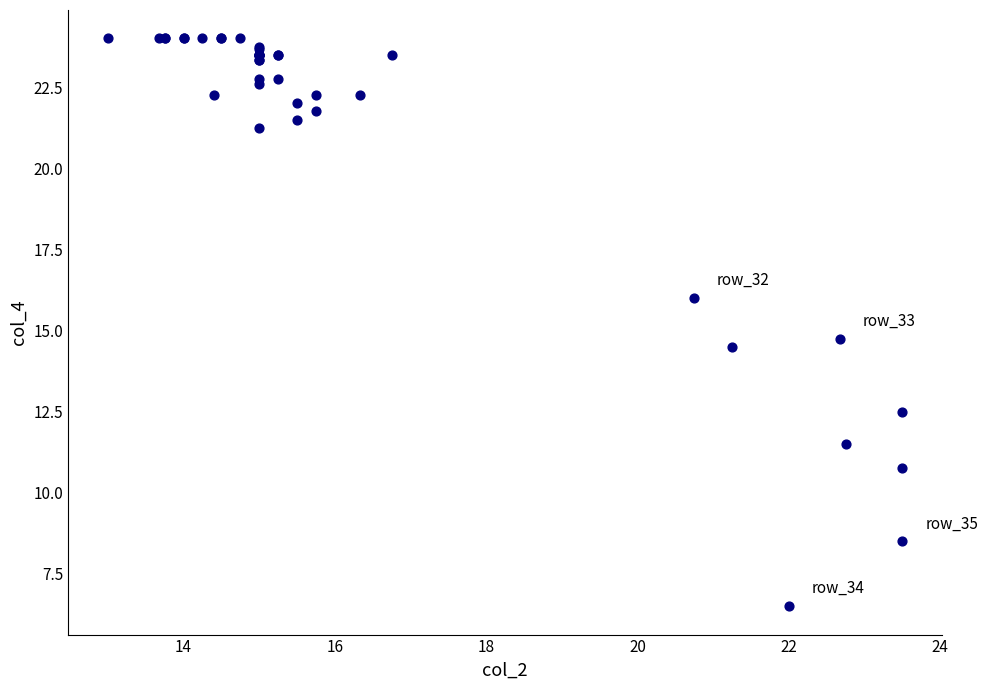

What Y value in the scatter plot is closest to 15?

14.8